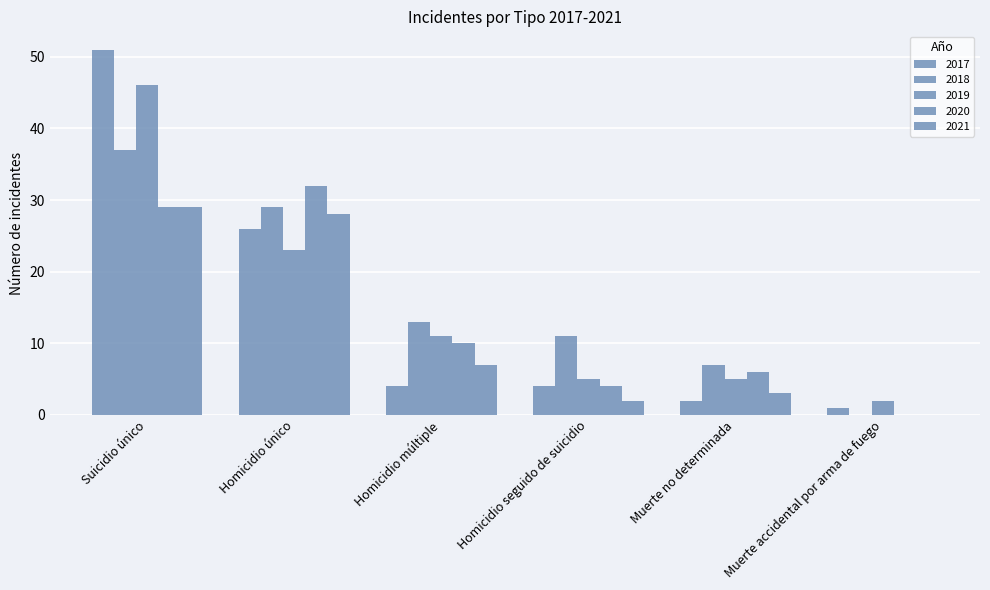

What is the label of the 6th bar from the left?

Muerte accidental por arma de fuego